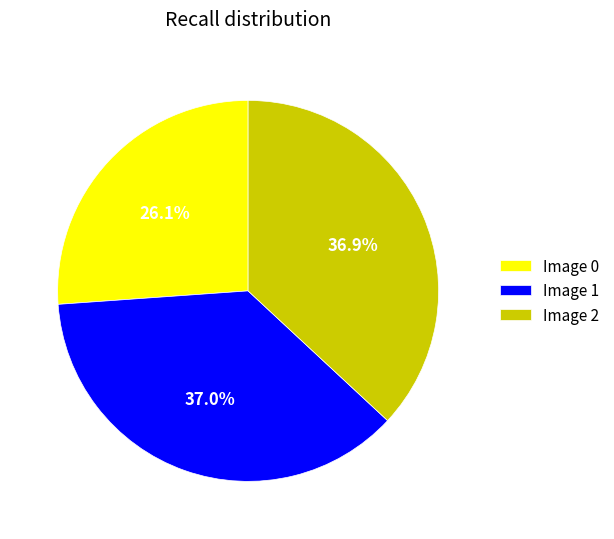

What percentage is NOT represented by Image 0?

73.9%